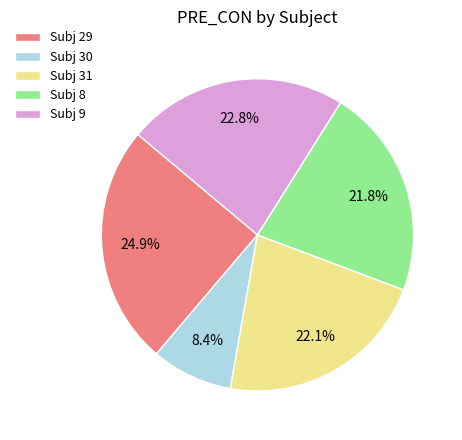

Approximately how many times larger is the value at Subj 30 compared to Subj 8?

0.4